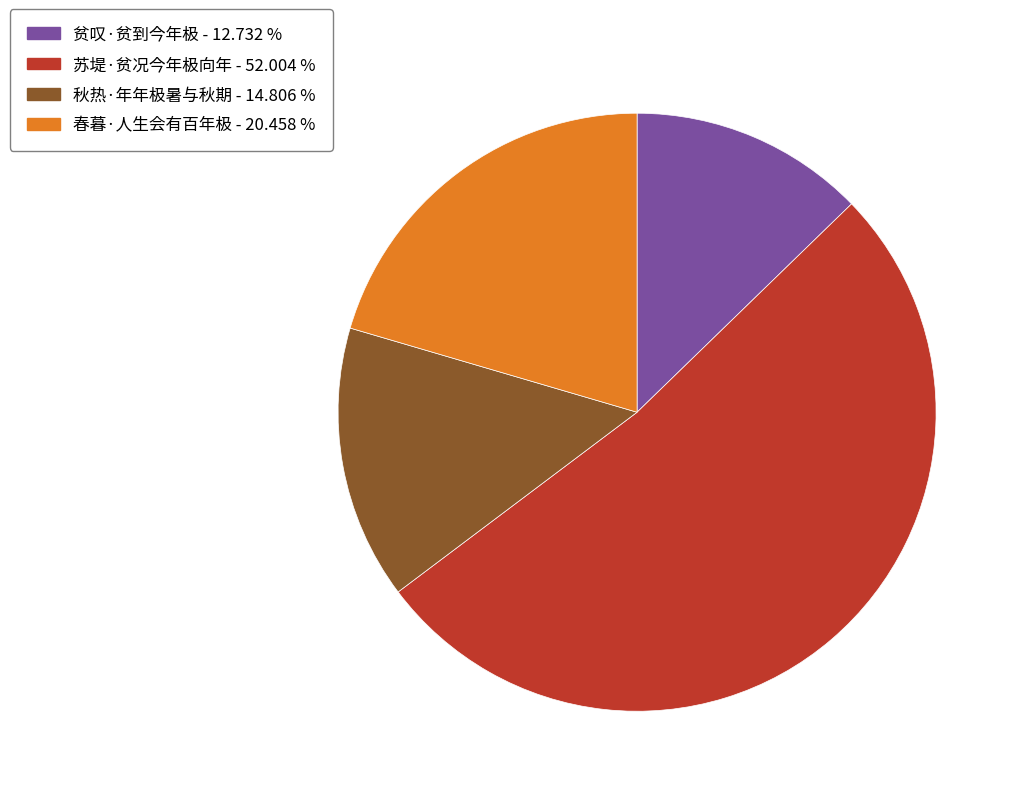

Count the number of slices in the pie.

4